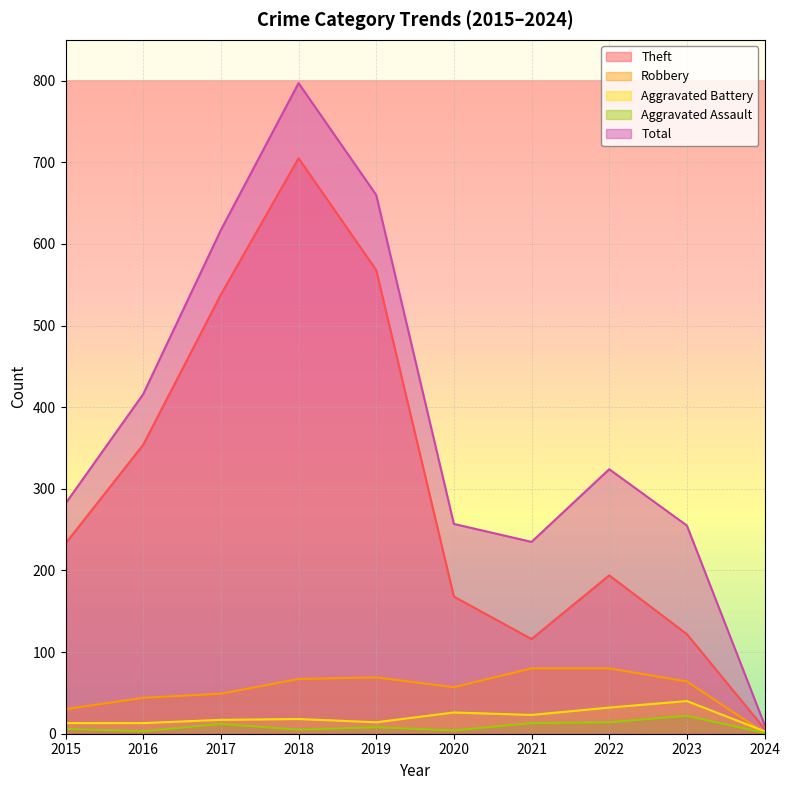

What are all the series names shown in the legend?

Theft, Robbery, Aggravated Battery, Aggravated Assault, Total